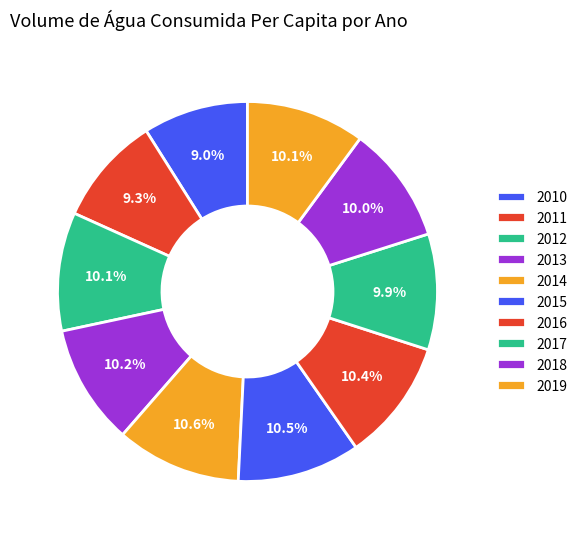

Count the number of slices in the pie.

10